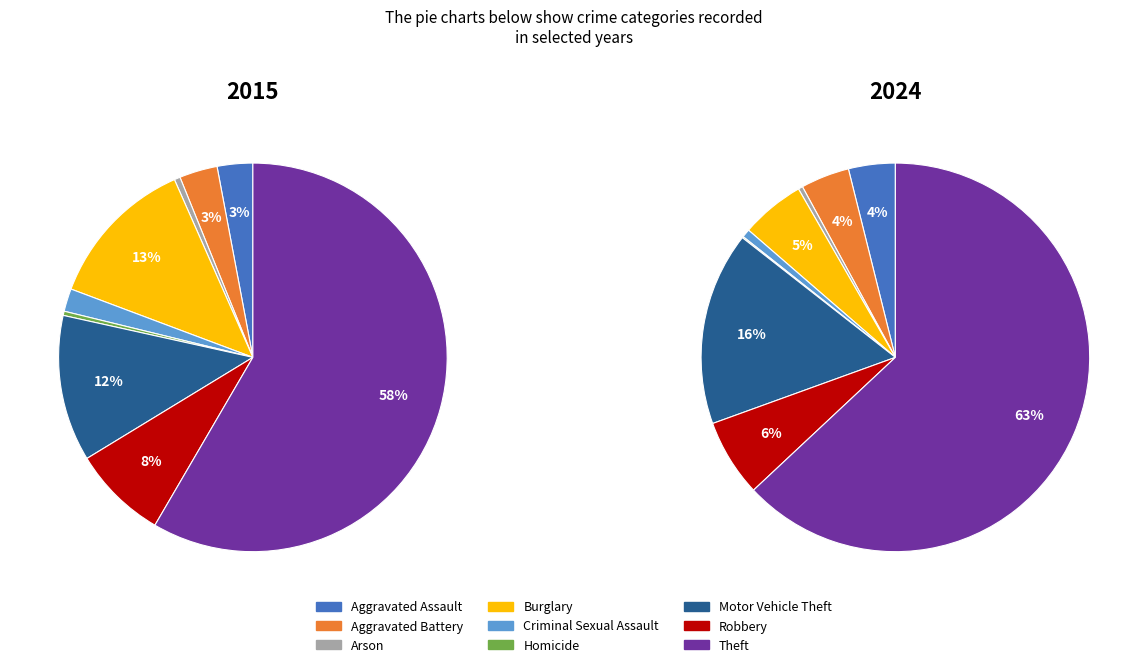

To the nearest percent, what percentage of the pie is Robbery?

8%